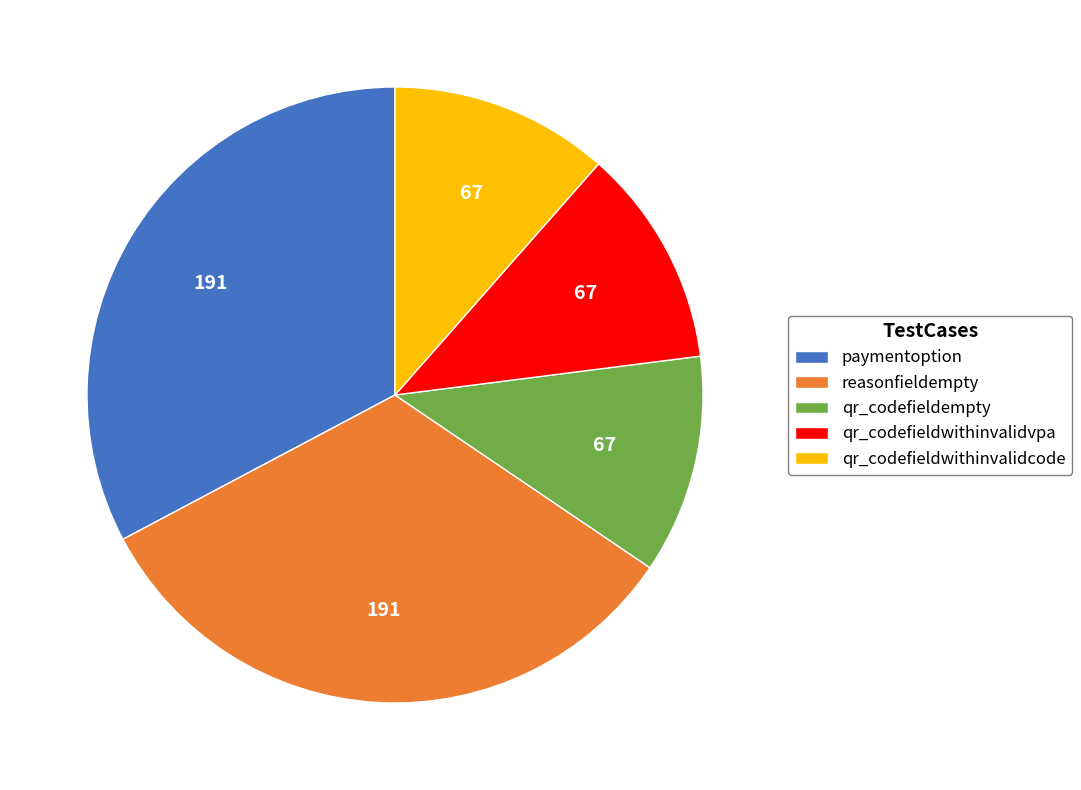

True or false: qr_codefieldwithinvalidvpa accounts for 11% of the total.

True